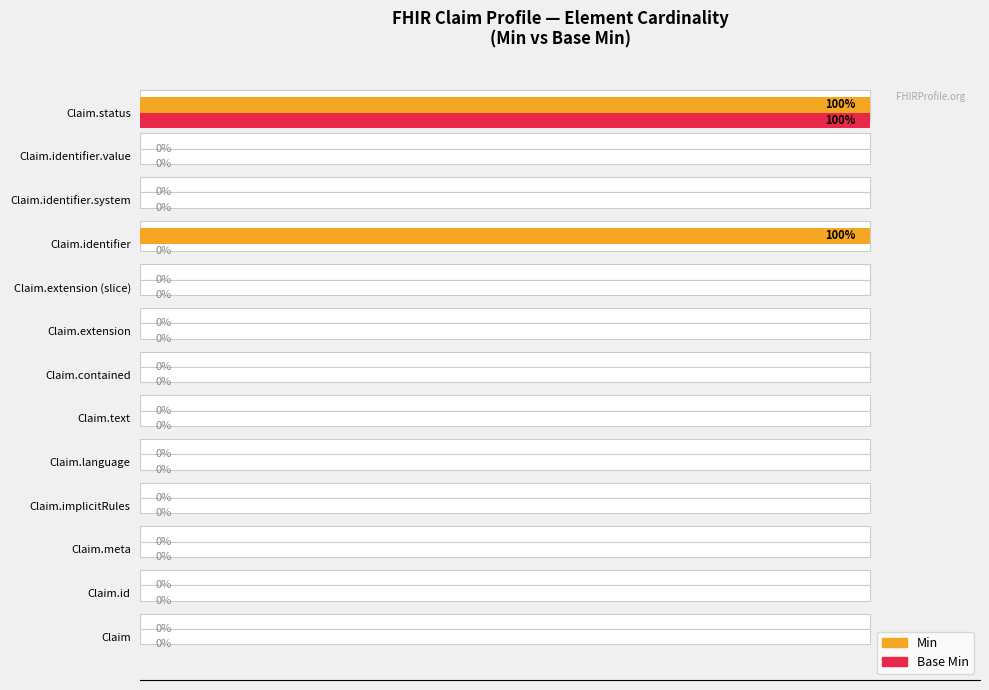

Is the value of Min at Claim.implicitRules greater than the value of Base Min at Claim.extension (slice)?

No